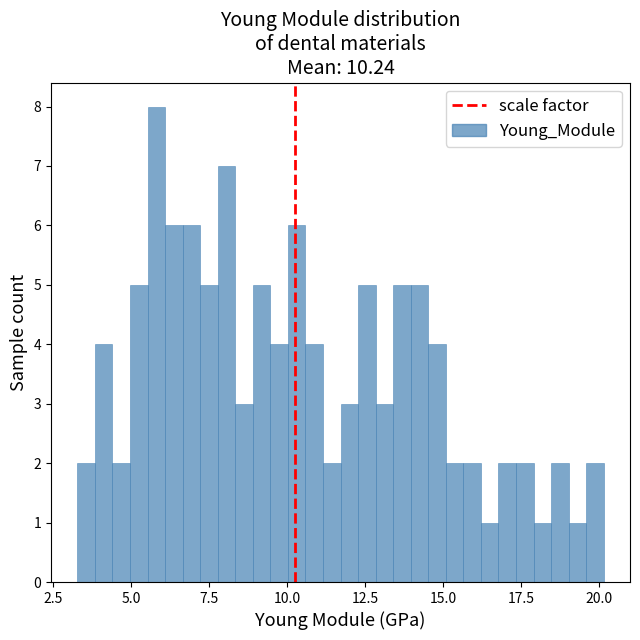

Around what value on the x-axis is the tallest bar? Give the approximate position of its centre, as read against the axis.

6.0